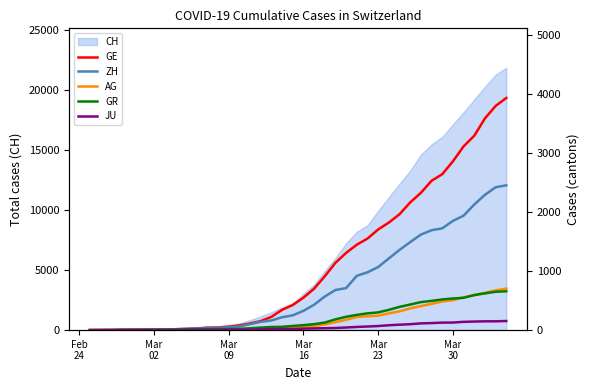

At how many categories does at least one series exceed 606?

19